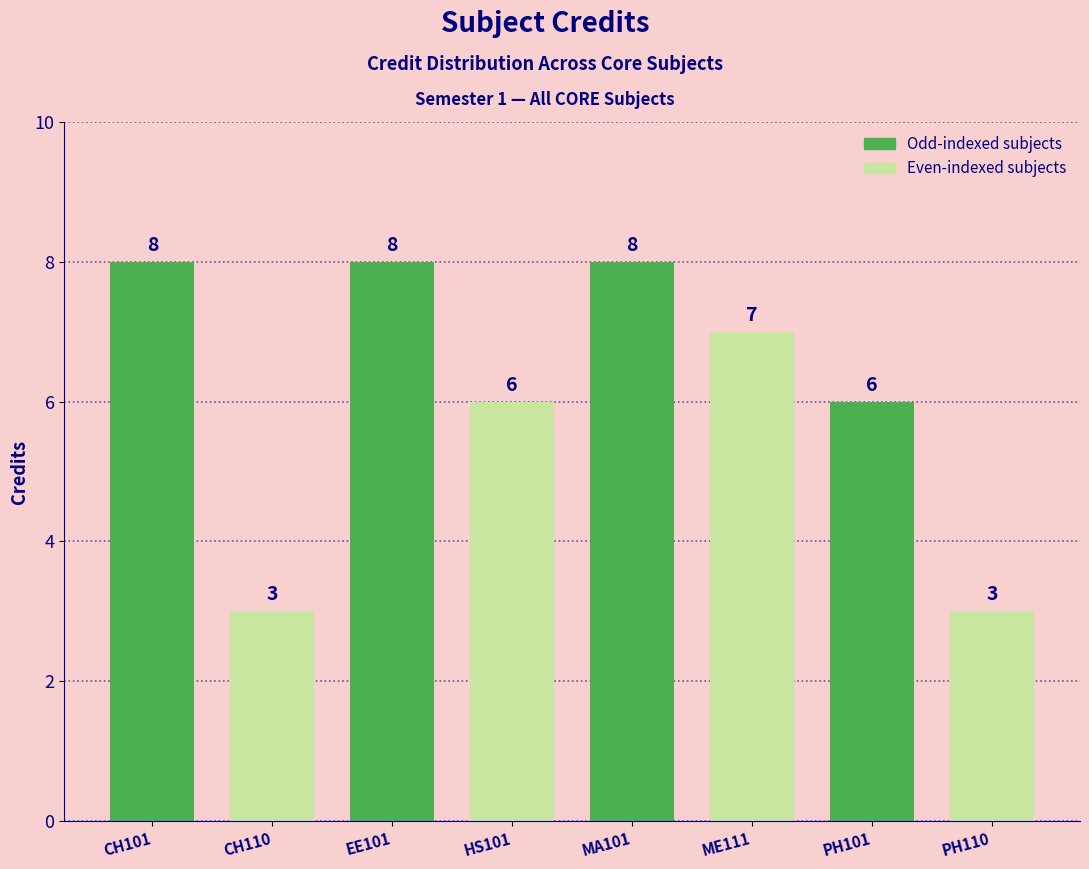

What value does the data have at PH110?

3